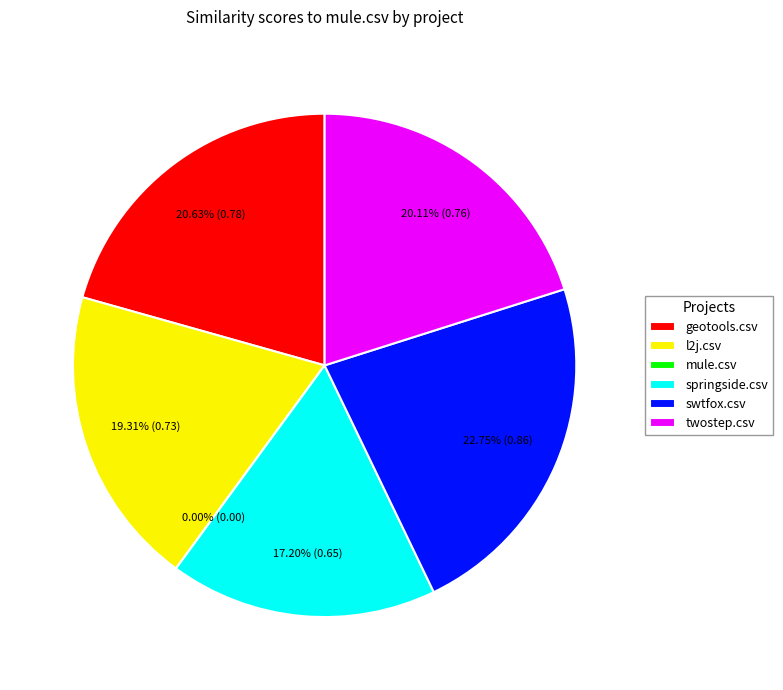

Rank the categories by value from lowest to highest.

mule.csv, springside.csv, l2j.csv, twostep.csv, geotools.csv, swtfox.csv